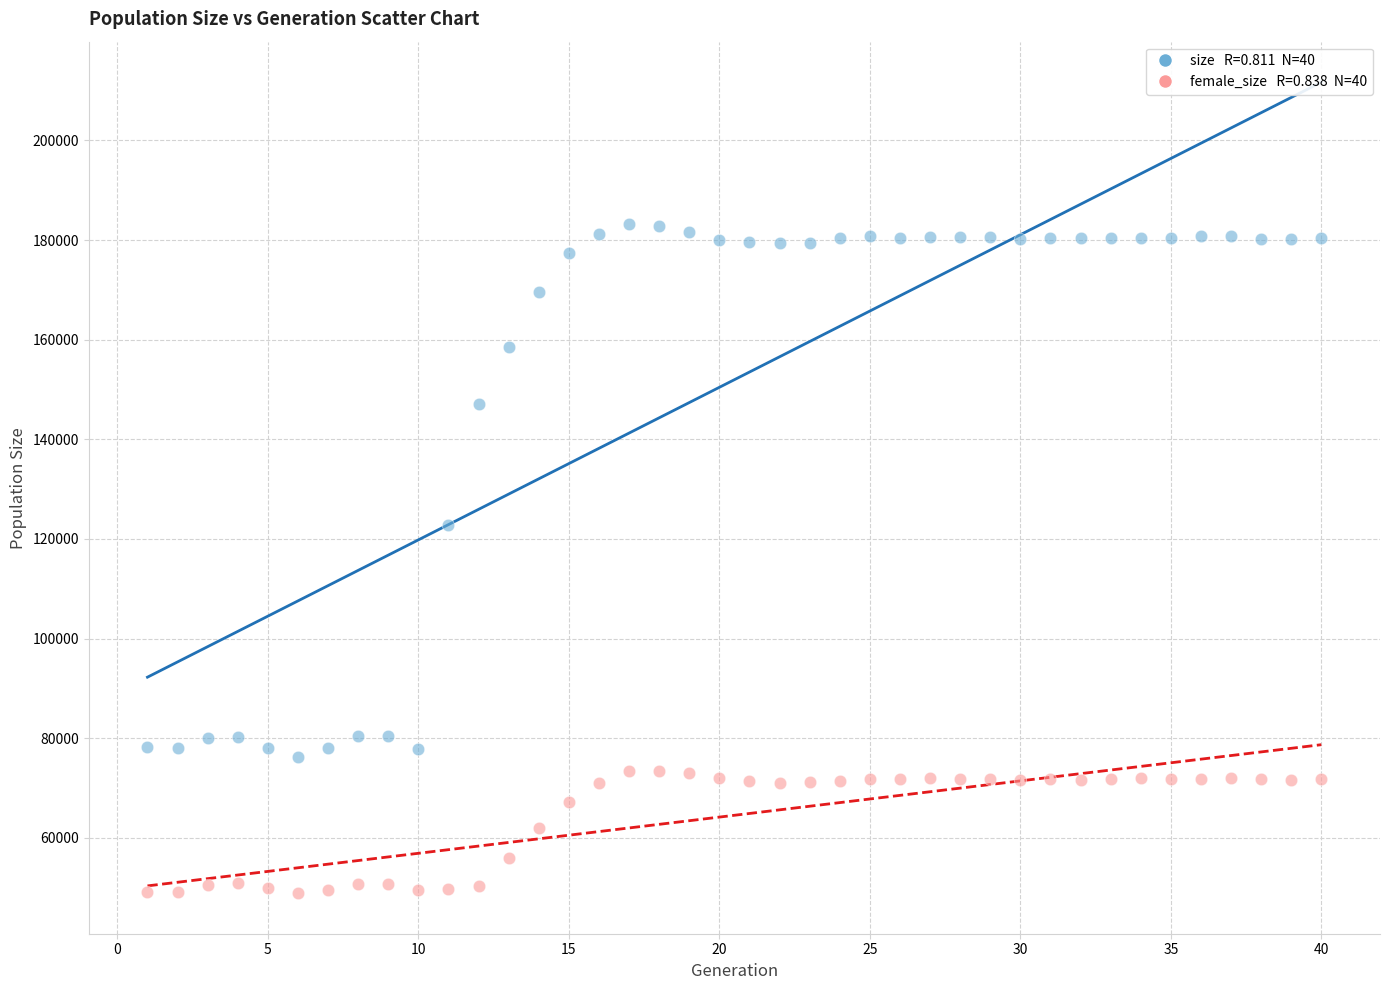

Across all series, what Y value is closest to 116033?

122894